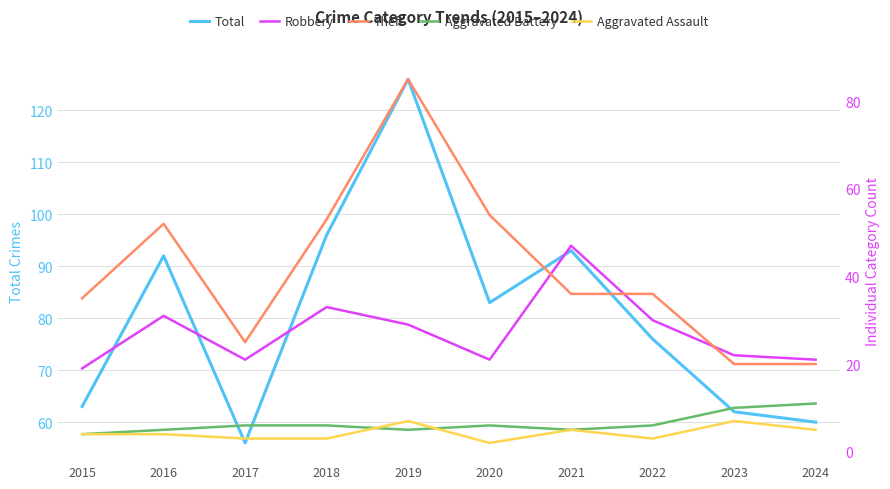

At 2021, list the series in order from largest to smallest.

Total, Robbery, Theft, Aggravated Battery, Aggravated Assault